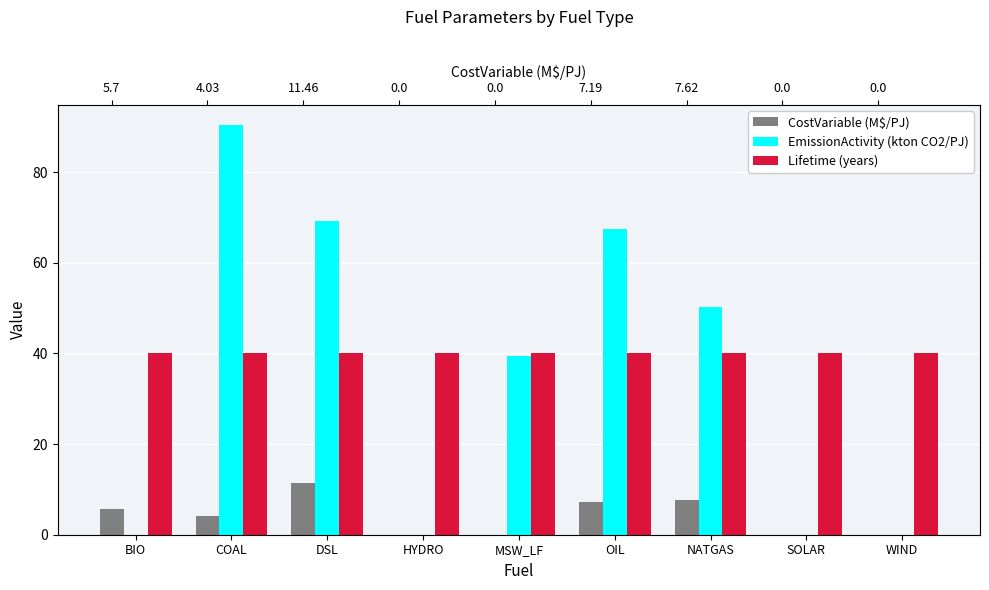

Is it true that EmissionActivity (kton CO2/PJ) equals -39.3 at HYDRO?

False